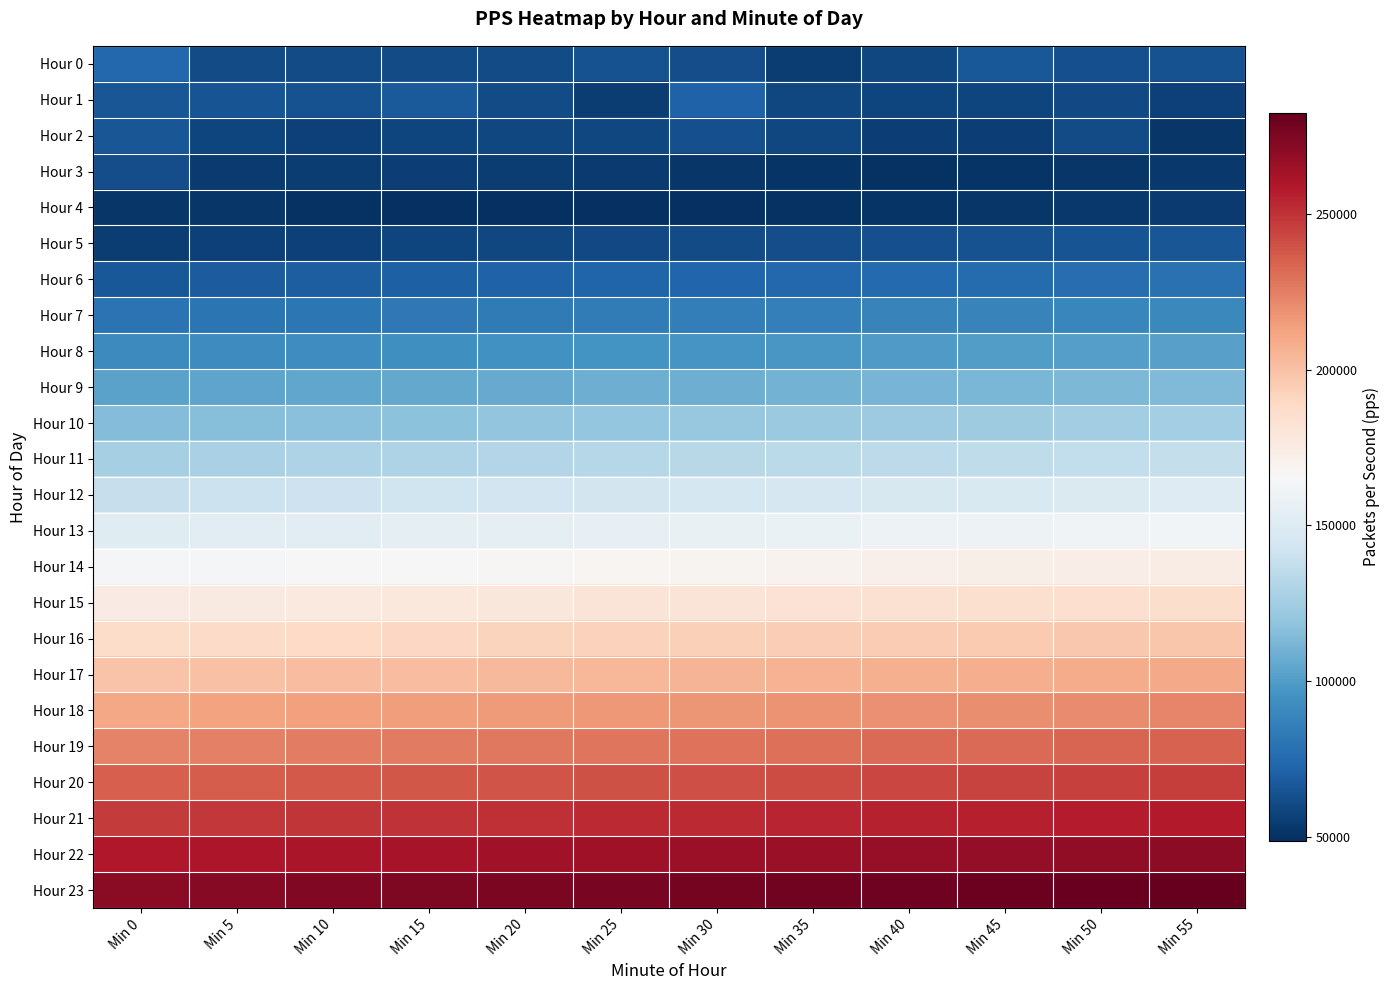

Which category has the highest value across all series?

Min 55